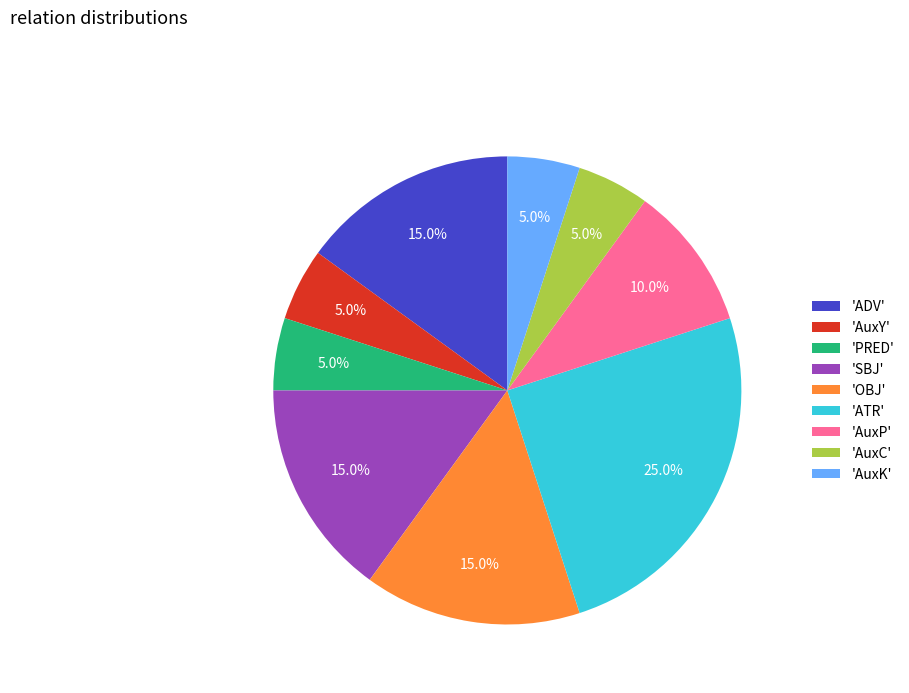

Which has a higher value, 'AuxK' or 'ADV'?

'ADV'